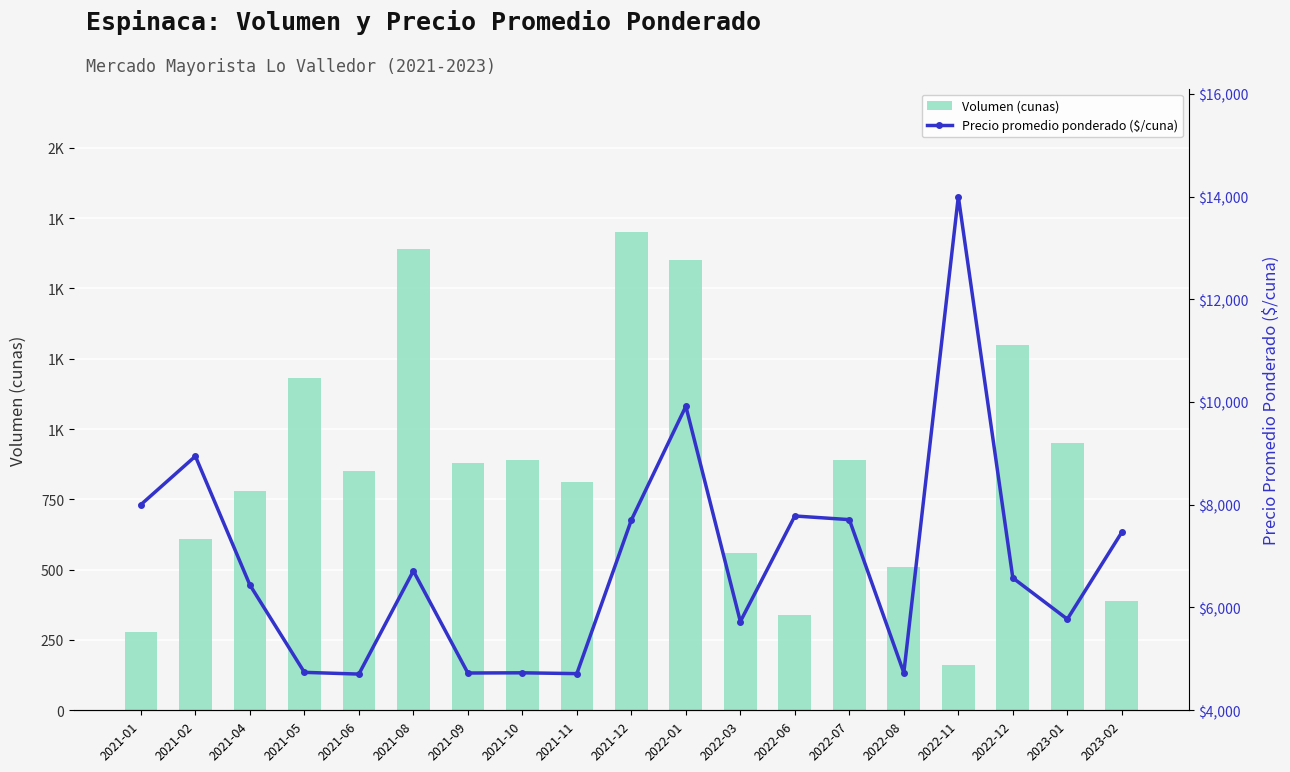

The Precio promedio ponderado ($/cuna) series shows 7462 at 2023-02. True or false?

True